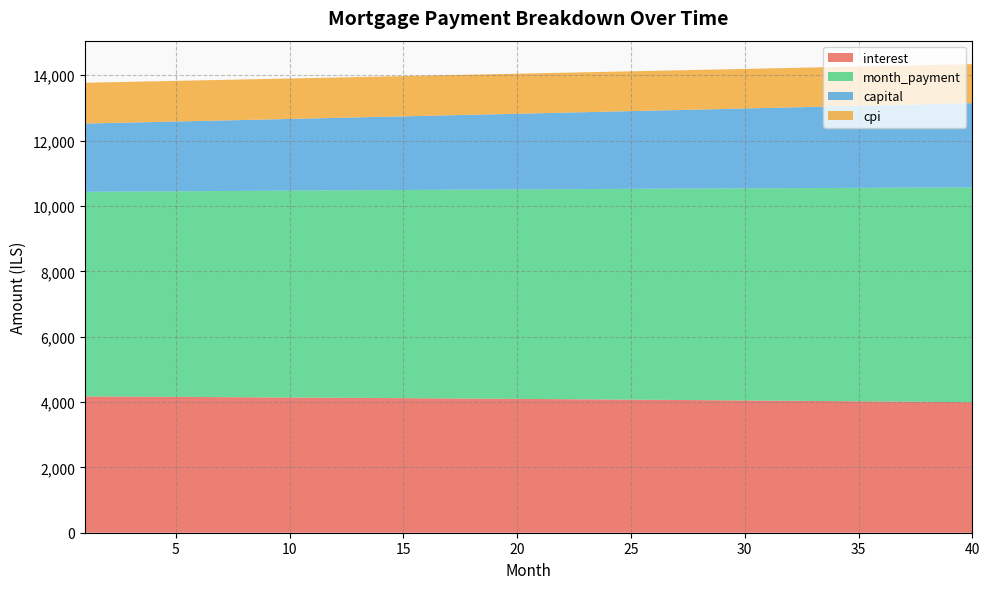

Reading left to right, transcribe all the data shown in this chart.

interest: 1=4171.9	2=4168.4	3=4164.8	4=4161.2	5=4157.6	6=4153.9	7=4150.1	8=4146.3	9=4142.4	10=4138.5	11=4134.5	12=4130.5	13=4126.4	14=4122.3	15=4118.1	16=4113.8	17=4109.5	18=4105.1	19=4100.7	20=4096.2	21=4091.7	22=4087.1	23=4082.5	24=4077.8	25=4073.0	26=4068.1	27=4063.3	28=4058.3	29=4053.3	30=4048.2	31=4043.1	32=4037.9	33=4032.6	34=4027.3	35=4021.9	36=4016.5	37=4011.0	38=4005.4	39=3999.8	40=3994.1
month_payment: 1=6260.6	2=6268.4	3=6276.3	4=6284.1	5=6292.0	6=6299.9	7=6307.7	8=6315.6	9=6323.5	10=6331.4	11=6339.3	12=6347.2	13=6355.2	14=6363.1	15=6371.1	16=6379.0	17=6387.0	18=6395.0	19=6403.0	20=6411.0	21=6419.0	22=6427.0	23=6435.1	24=6443.1	25=6451.2	26=6459.2	27=6467.3	28=6475.4	29=6483.5	30=6491.6	31=6499.7	32=6507.8	33=6516.0	34=6524.1	35=6532.3	36=6540.4	37=6548.6	38=6556.8	39=6565.0	40=6573.2
capital: 1=2088.7	2=2100.1	3=2111.5	4=2122.9	5=2134.4	6=2146.0	7=2157.6	8=2169.3	9=2181.1	10=2192.9	11=2204.8	12=2216.8	13=2228.8	14=2240.9	15=2253.0	16=2265.2	17=2277.5	18=2289.9	19=2302.3	20=2314.8	21=2327.3	22=2339.9	23=2352.6	24=2365.4	25=2378.2	26=2391.1	27=2404.0	28=2417.1	29=2430.2	30=2443.4	31=2456.6	32=2469.9	33=2483.3	34=2496.8	35=2510.3	36=2523.9	37=2537.6	38=2551.4	39=2565.2	40=2579.1
cpi: 1=1249.0	2=1247.9	3=1246.8	4=1245.7	5=1244.6	6=1243.5	7=1242.3	8=1241.2	9=1240.0	10=1238.8	11=1237.6	12=1236.4	13=1235.1	14=1233.9	15=1232.6	16=1231.3	17=1230.0	18=1228.7	19=1227.3	20=1226.0	21=1224.6	22=1223.2	23=1221.8	24=1220.4	25=1218.9	26=1217.5	27=1216.0	28=1214.5	29=1213.0	30=1211.4	31=1209.9	32=1208.3	33=1206.7	34=1205.1	35=1203.4	36=1201.8	37=1200.1	38=1198.4	39=1196.7	40=1195.0